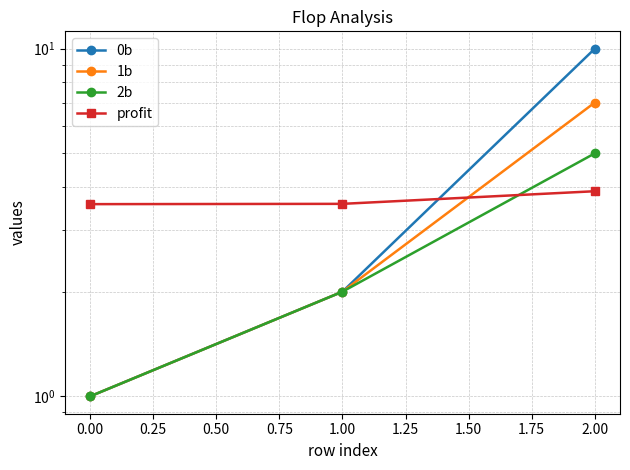

How many lines are shown in the chart?

4